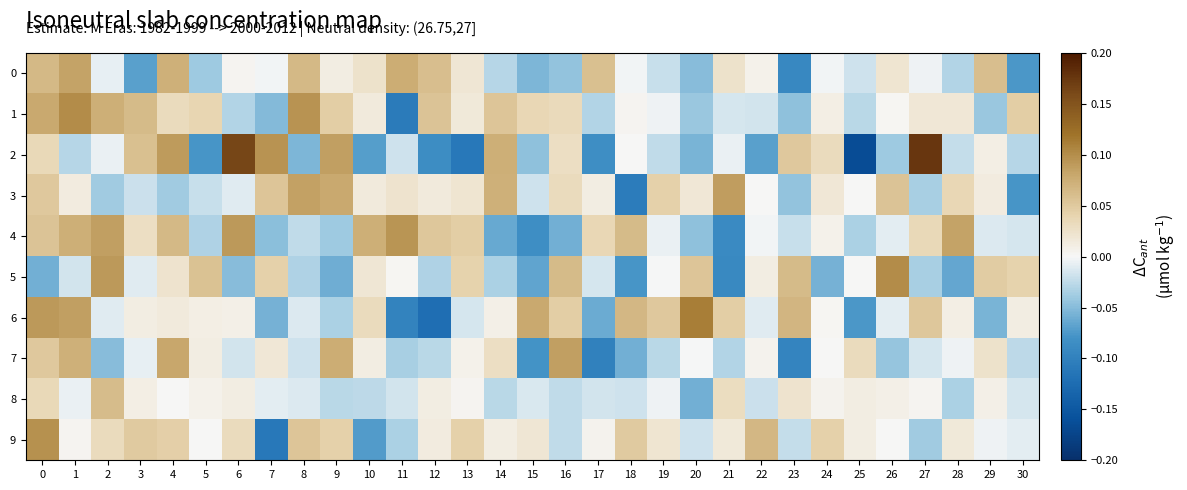

Which series has the largest total across all categories?

1